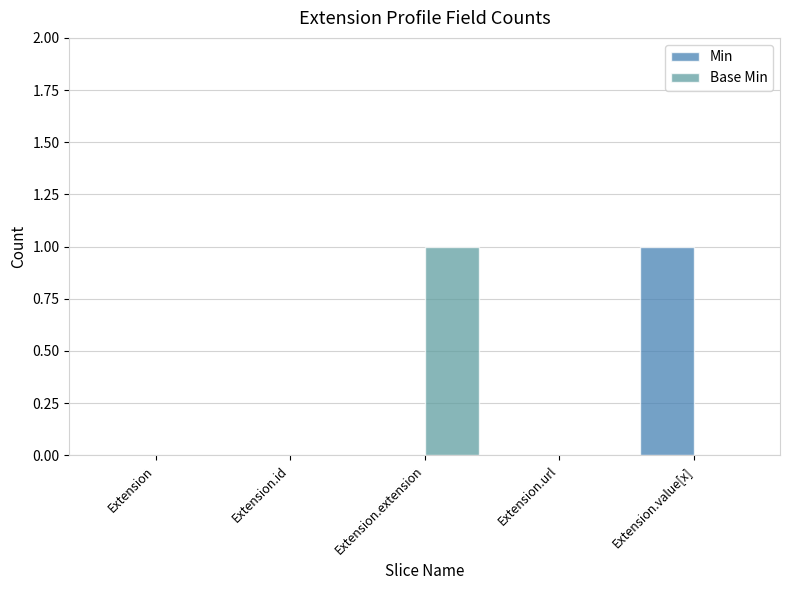

How many distinct data groups are displayed?

2